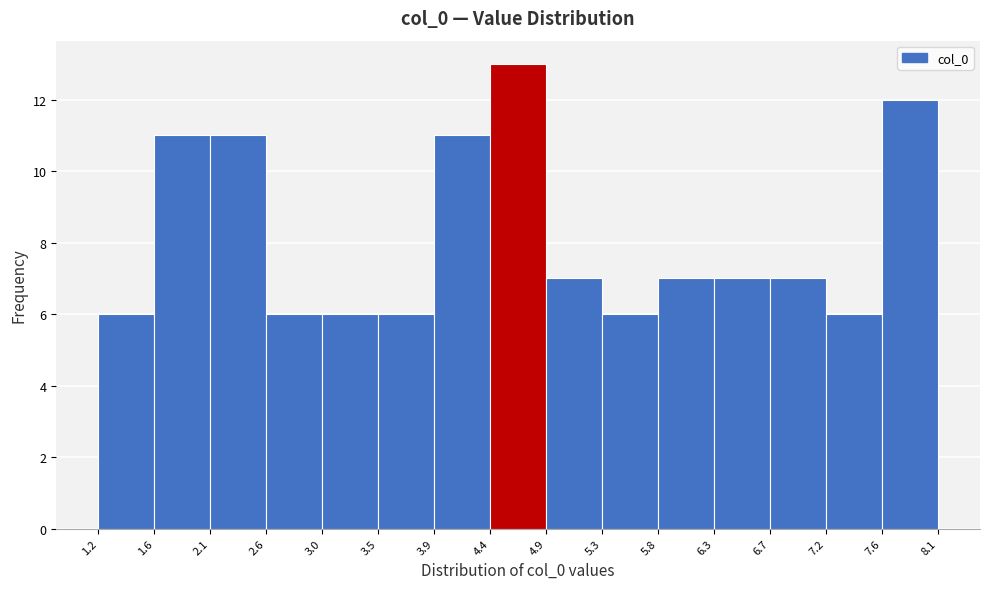

Reading left to right, transcribe this chart: for each bar, give the range it covers on the x-axis and its height. The values are not printed on the chart, so give them approximately, as read against the axis.

1.2 to 1.6: 6
1.6 to 2.1: 11
2.1 to 2.6: 11
2.6 to 3.0: 6
3.0 to 3.5: 6
3.5 to 3.9: 6
3.9 to 4.4: 11
4.4 to 4.9: 13
4.9 to 5.3: 7
5.3 to 5.8: 6
5.8 to 6.3: 7
6.3 to 6.7: 7
6.7 to 7.2: 7
7.2 to 7.6: 6
7.6 to 8.1: 12